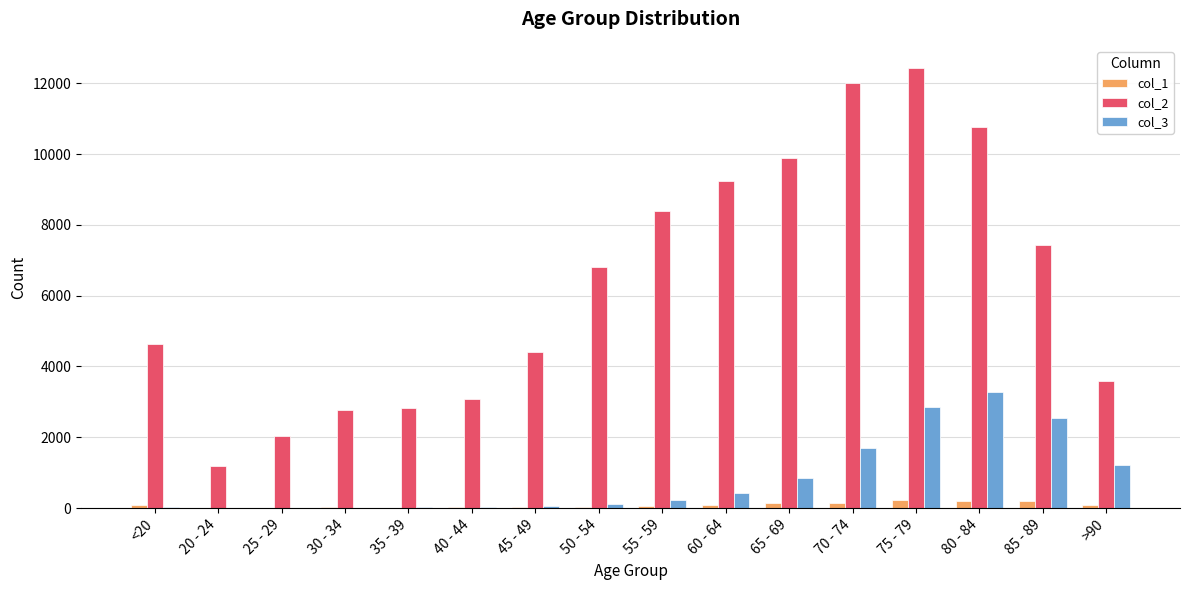

At which category does the chart reach its peak across all series?

75 - 79